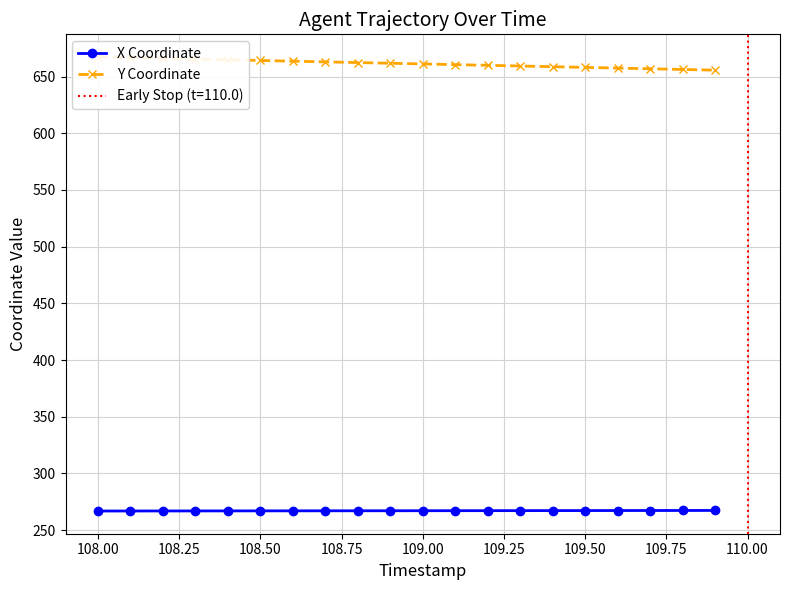

How many data points in Y Coordinate are above 661?

11